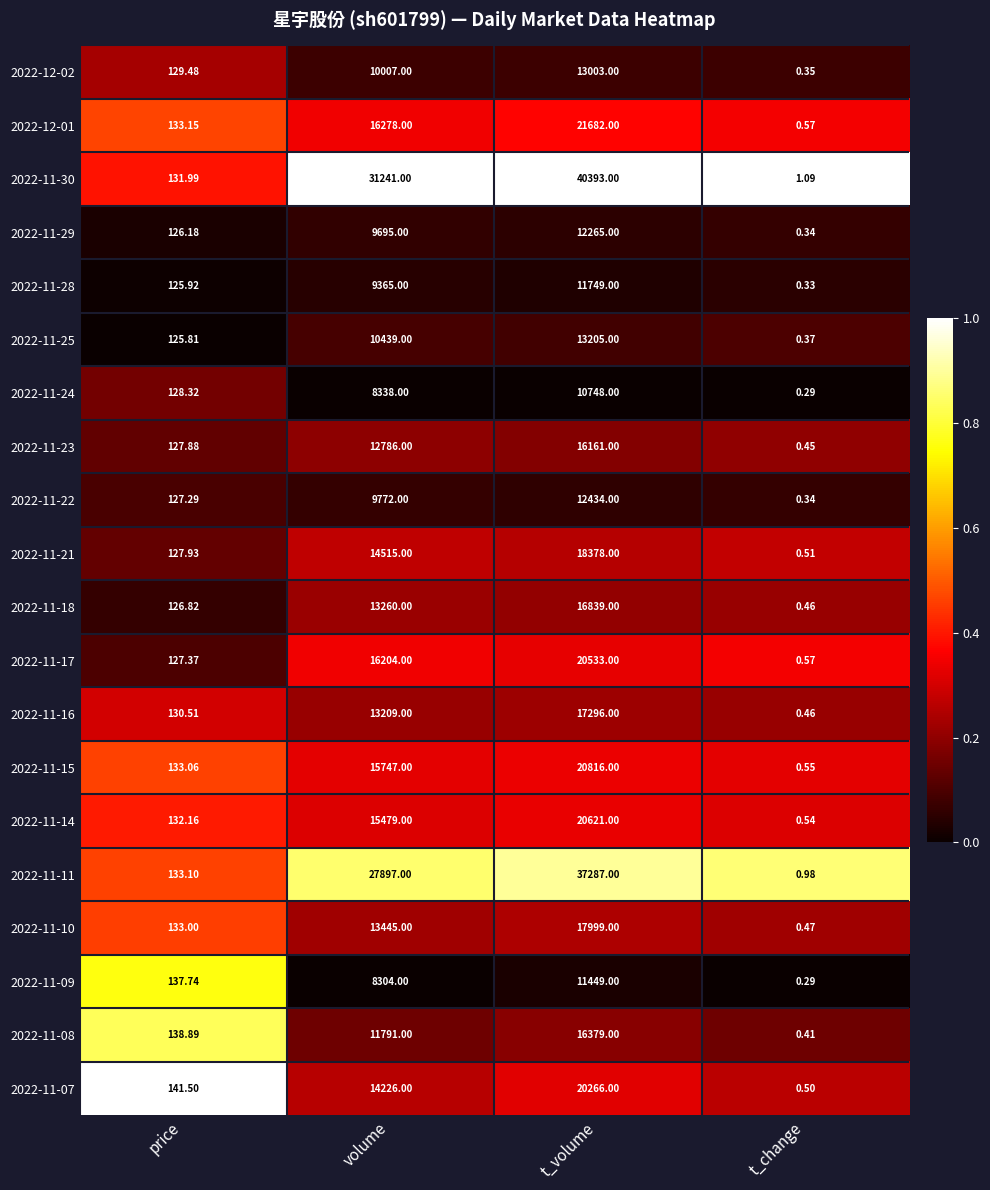

At which category is the sum across all series the highest?

t_volume